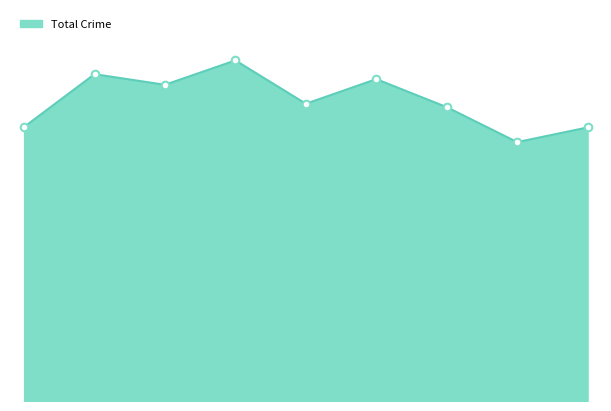

Is this an area chart (filled region under the line)?

Yes